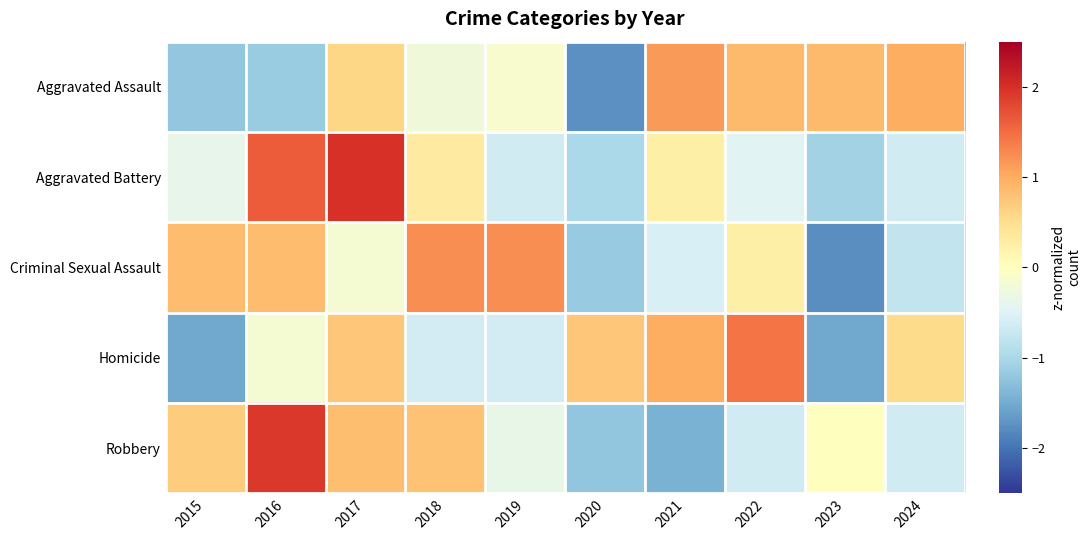

Reading left to right, extract all data points from this chart.

Aggravated Assault: 2015=-1.2	2016=-1.1	2017=0.6	2018=-0.2	2019=-0.1	2020=-1.8	2021=1.1	2022=0.9	2023=0.9	2024=1.0
Aggravated Battery: 2015=-0.4	2016=1.6	2017=2.0	2018=0.3	2019=-0.6	2020=-1.0	2021=0.2	2022=-0.5	2023=-1.1	2024=-0.6
Criminal Sexual Assault: 2015=0.8	2016=0.8	2017=-0.2	2018=1.2	2019=1.2	2020=-1.2	2021=-0.6	2022=0.2	2023=-1.8	2024=-0.8
Homicide: 2015=-1.5	2016=-0.2	2017=0.8	2018=-0.6	2019=-0.6	2020=0.8	2021=1.0	2022=1.4	2023=-1.5	2024=0.5
Robbery: 2015=0.7	2016=1.9	2017=0.8	2018=0.8	2019=-0.4	2020=-1.2	2021=-1.4	2022=-0.6	2023=0.0	2024=-0.6